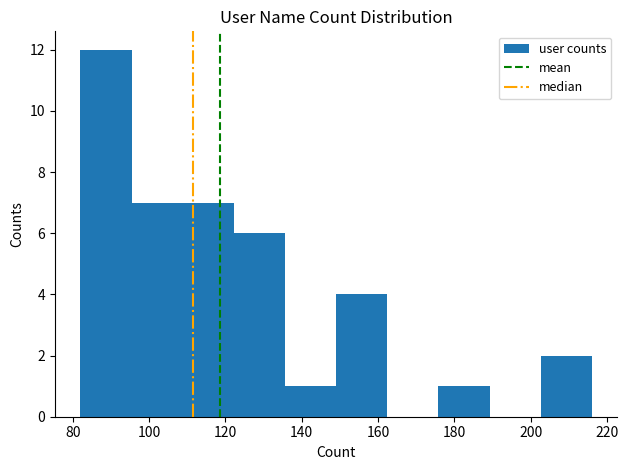

Reading left to right, transcribe this chart: for each bar, give the range it covers on the x-axis and its height. Neither the bar edges nor the heights are printed on the chart, so give them approximately, as read against the axes.

82.0 to 95.4: 12
95.4 to 108.8: 7
108.8 to 122.2: 7
122.2 to 135.6: 6
135.6 to 149.0: 1
149.0 to 162.4: 4
162.4 to 175.8: 0
175.8 to 189.2: 1
189.2 to 202.6: 0
202.6 to 216.0: 2